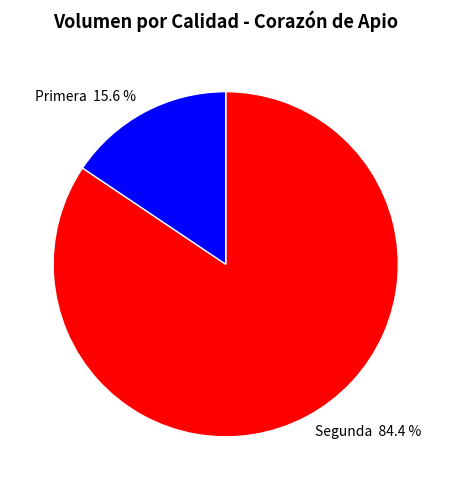

Which has a higher value, Segunda or Primera?

Segunda